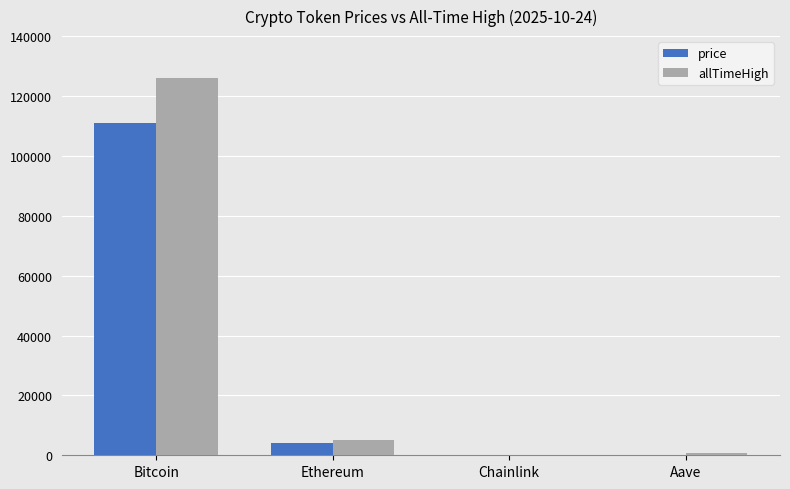

What is the average value of the allTimeHigh series?

32935.1